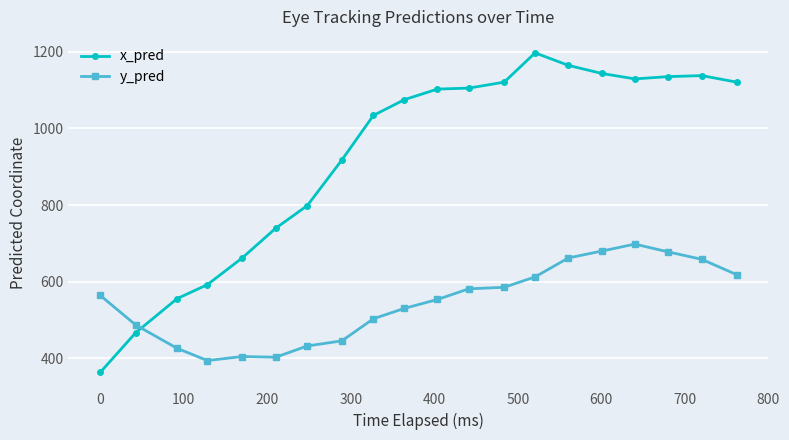

What are all the series names shown in the legend?

x_pred, y_pred